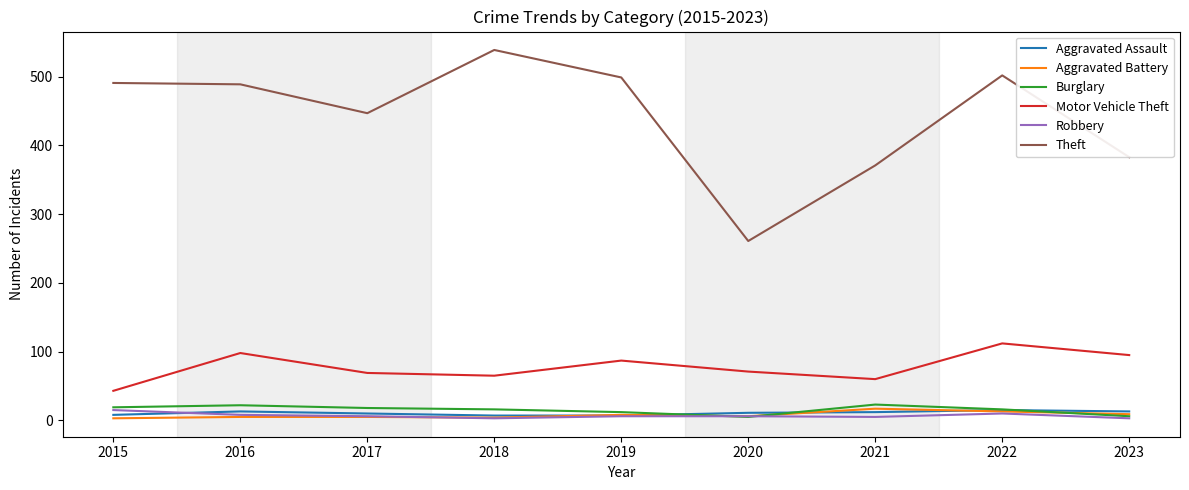

Does the chart display data point markers on the line(s)?

No